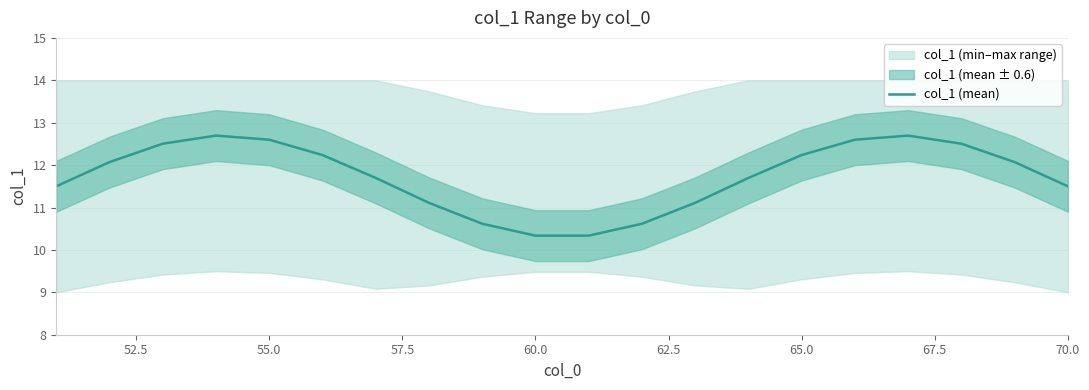

Is it true that the value at 70.0 is 6.1?

False